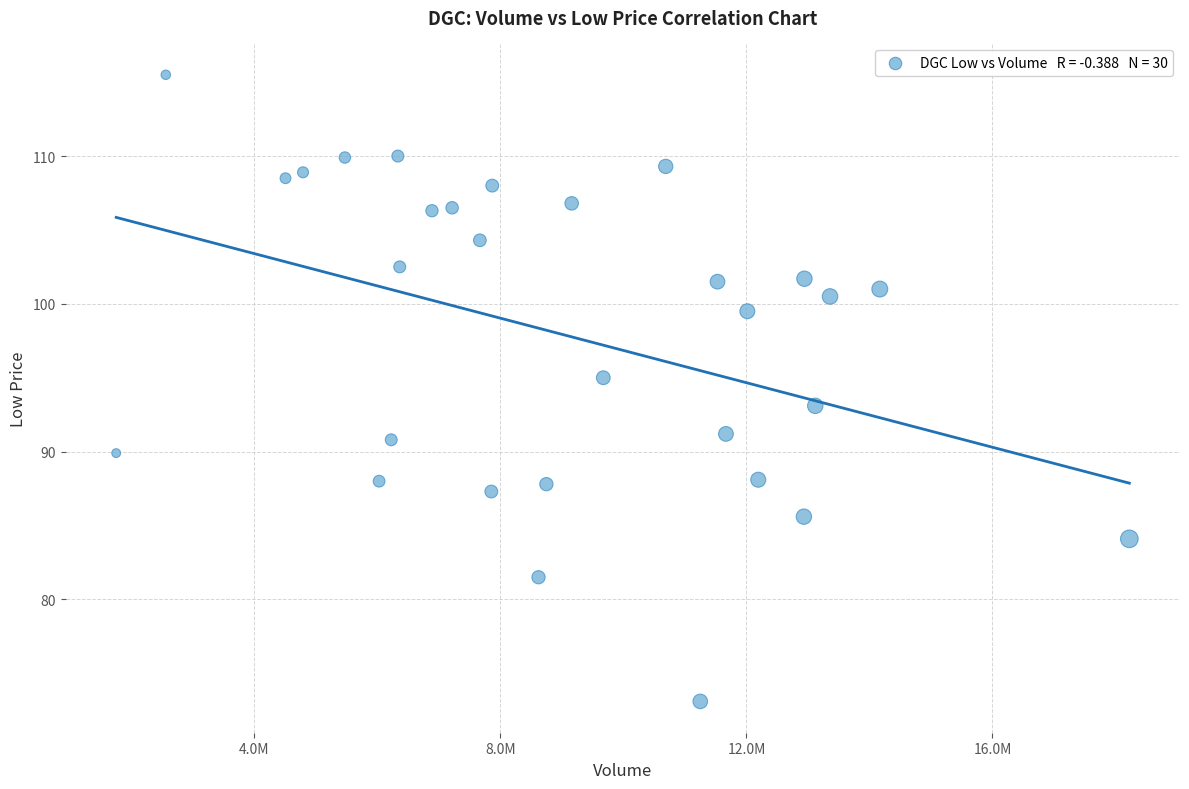

What is the range of Y values (max minus min)?

42.4